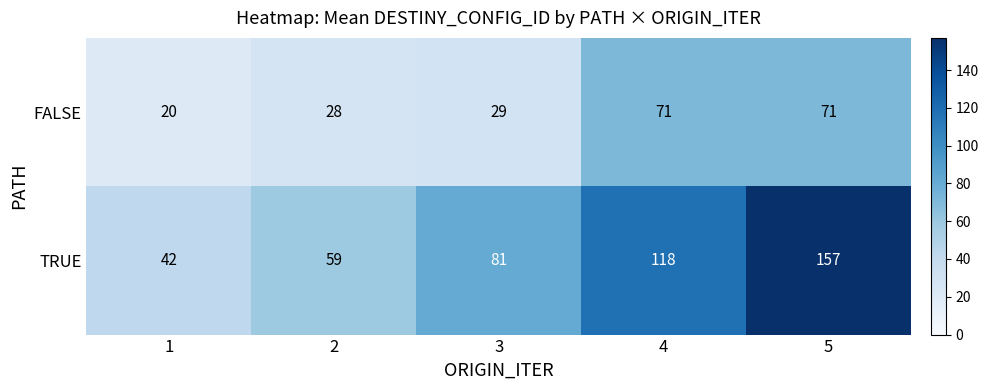

What is the minimum value shown in the chart?

20